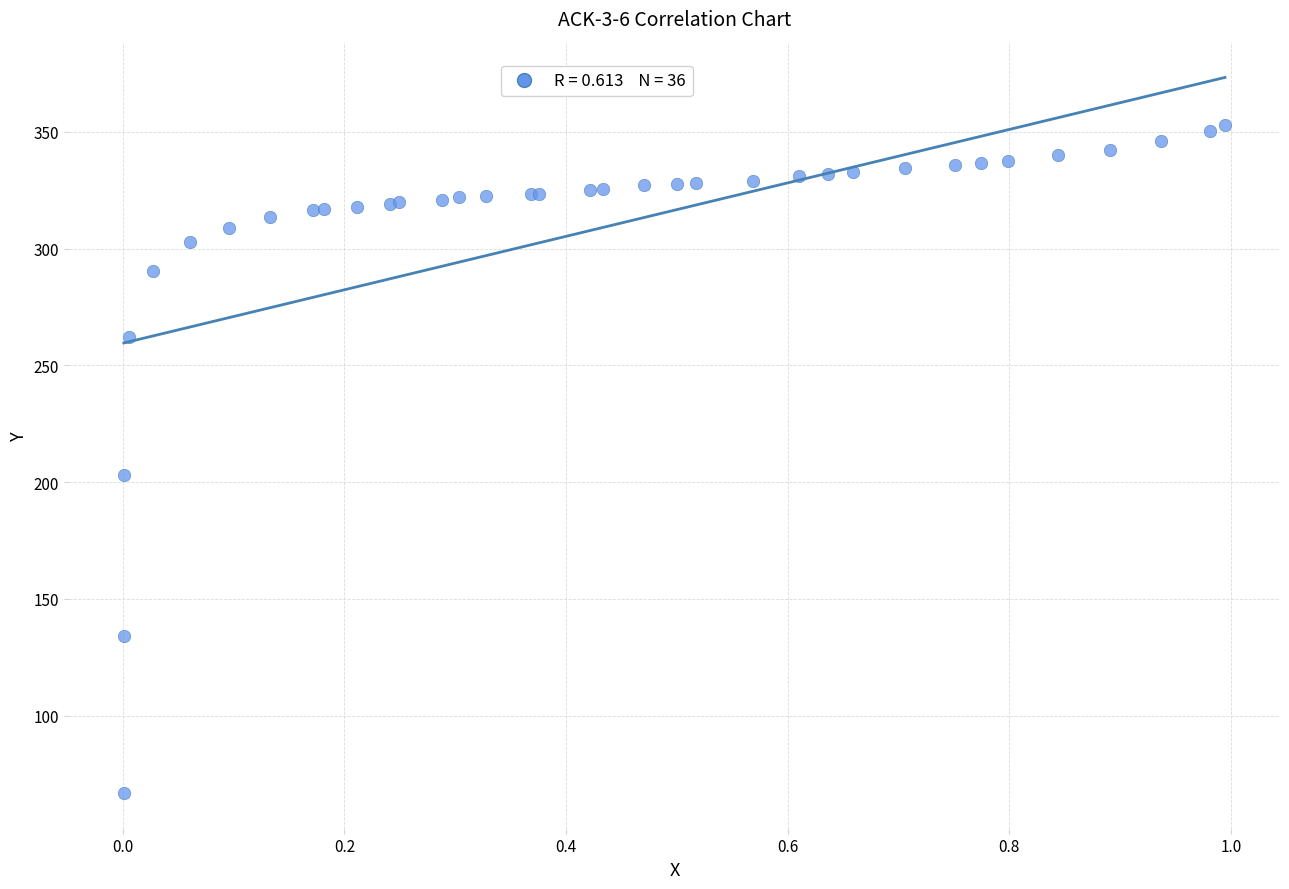

What Y value in the scatter plot is closest to 209?

203.0